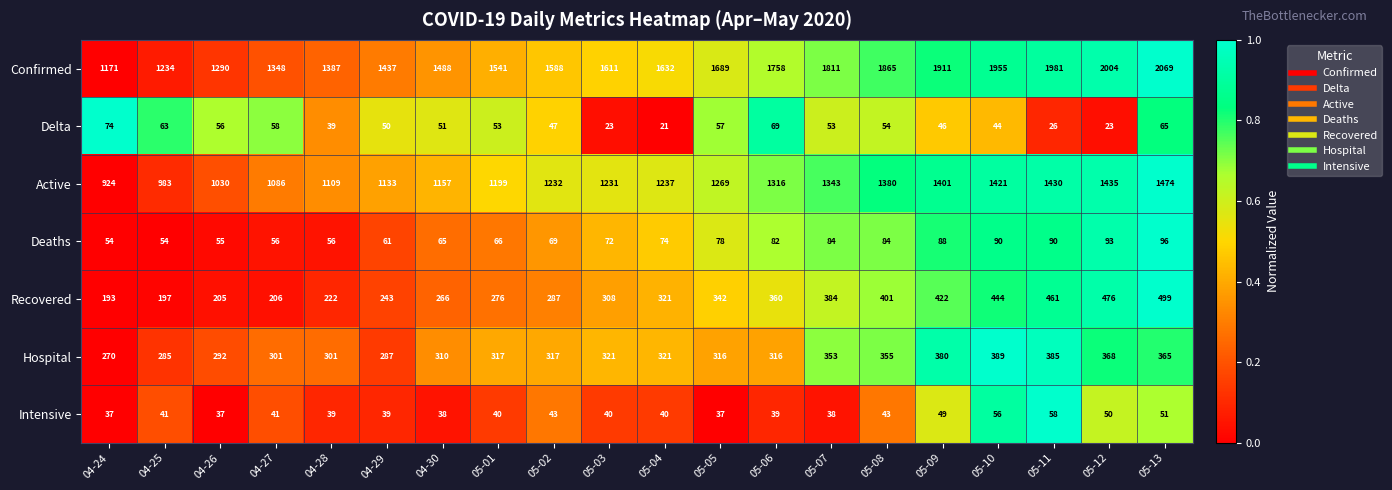

Rank the categories by Confirmed value from lowest to highest.

04-24, 04-25, 04-26, 04-27, 04-28, 04-29, 04-30, 05-01, 05-02, 05-03, 05-04, 05-05, 05-06, 05-07, 05-08, 05-09, 05-10, 05-11, 05-12, 05-13